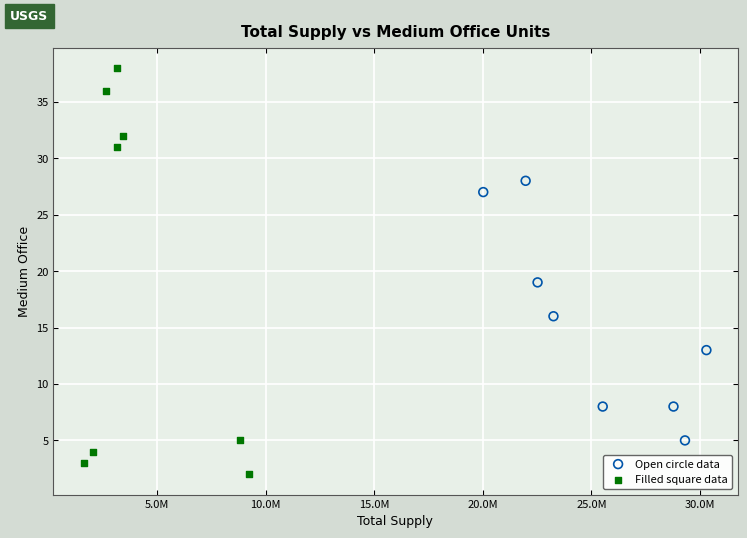

Which series reaches the maximum Y coordinate?

Filled square data